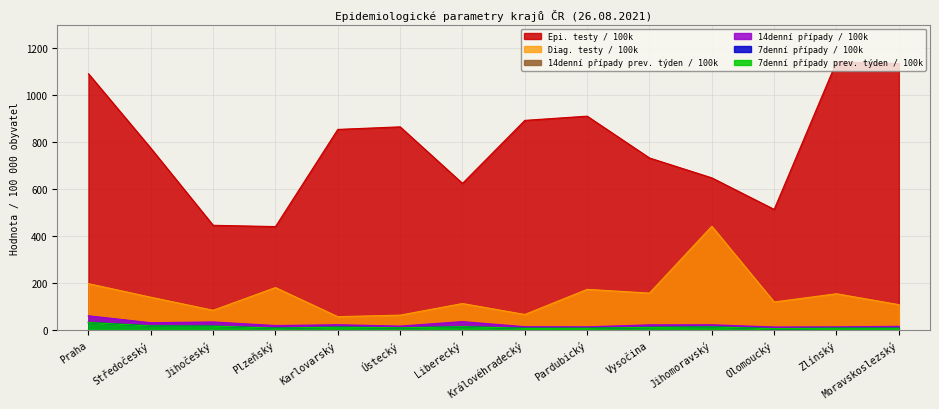

True or false: Diag. testy / 100k and Epi. testy / 100k intersect in this chart.

False